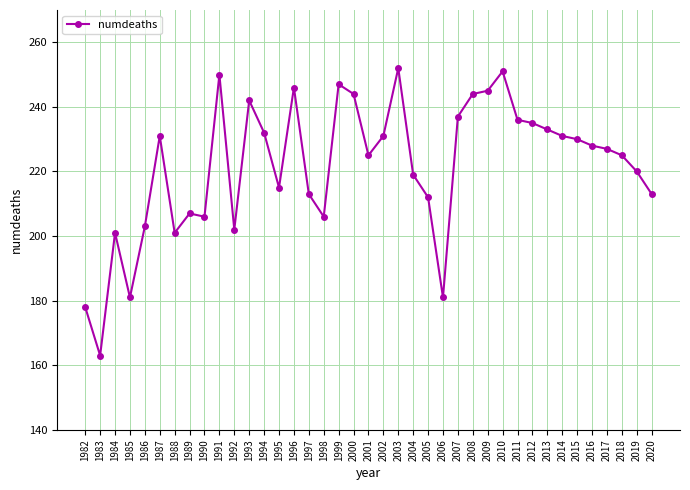

What is the value of the 28th point from the left?

245